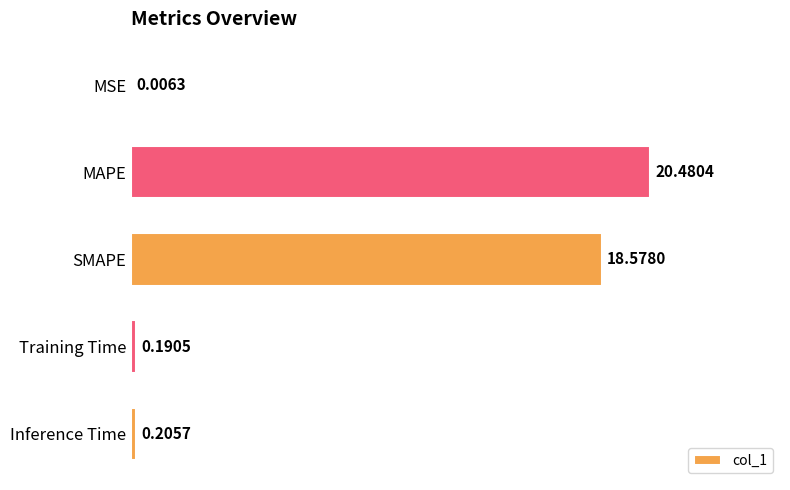

Between MAPE and Inference Time, which is larger?

MAPE